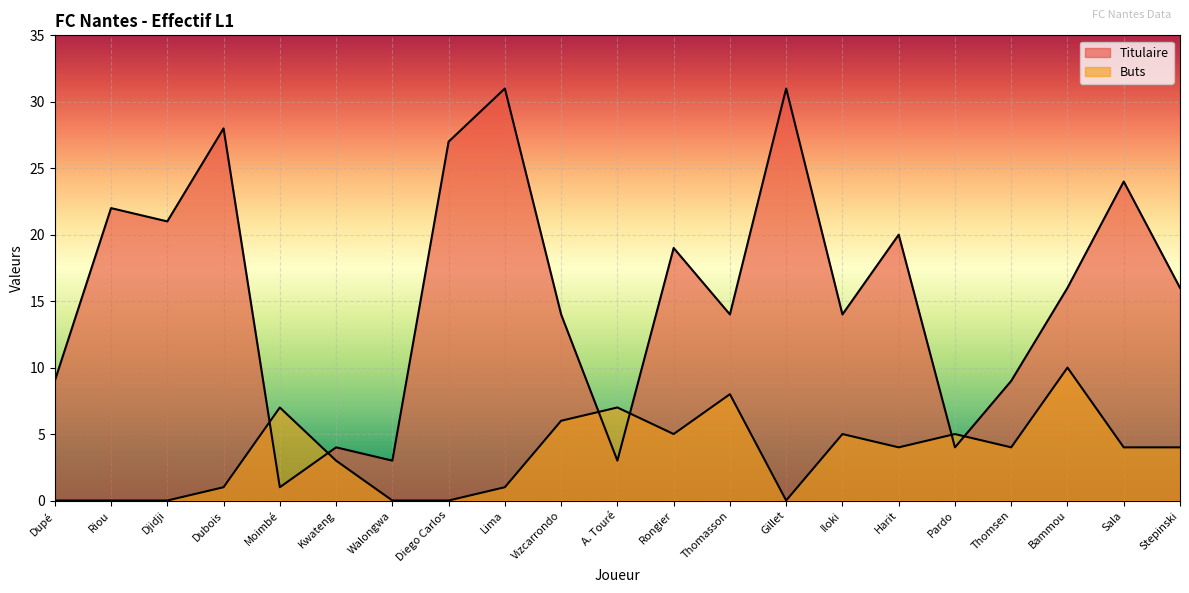

At how many categories does at least one series exceed 28?

2